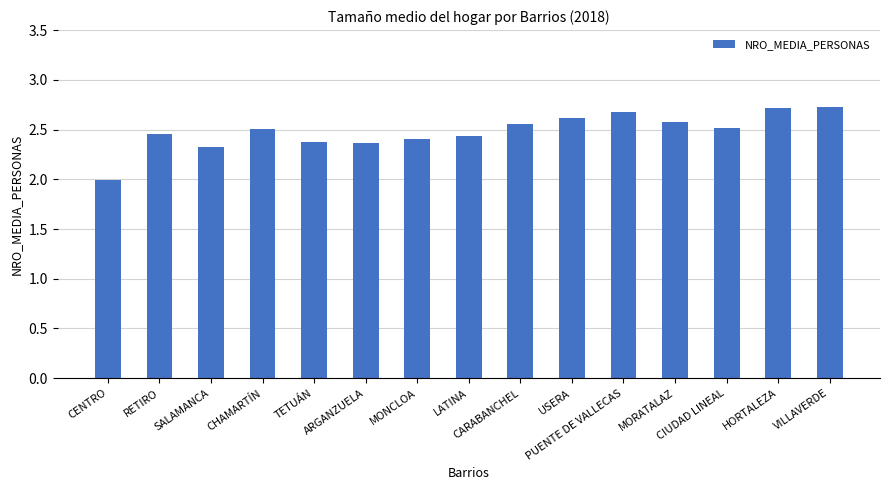

Which category has the lowest value across all series?

CENTRO